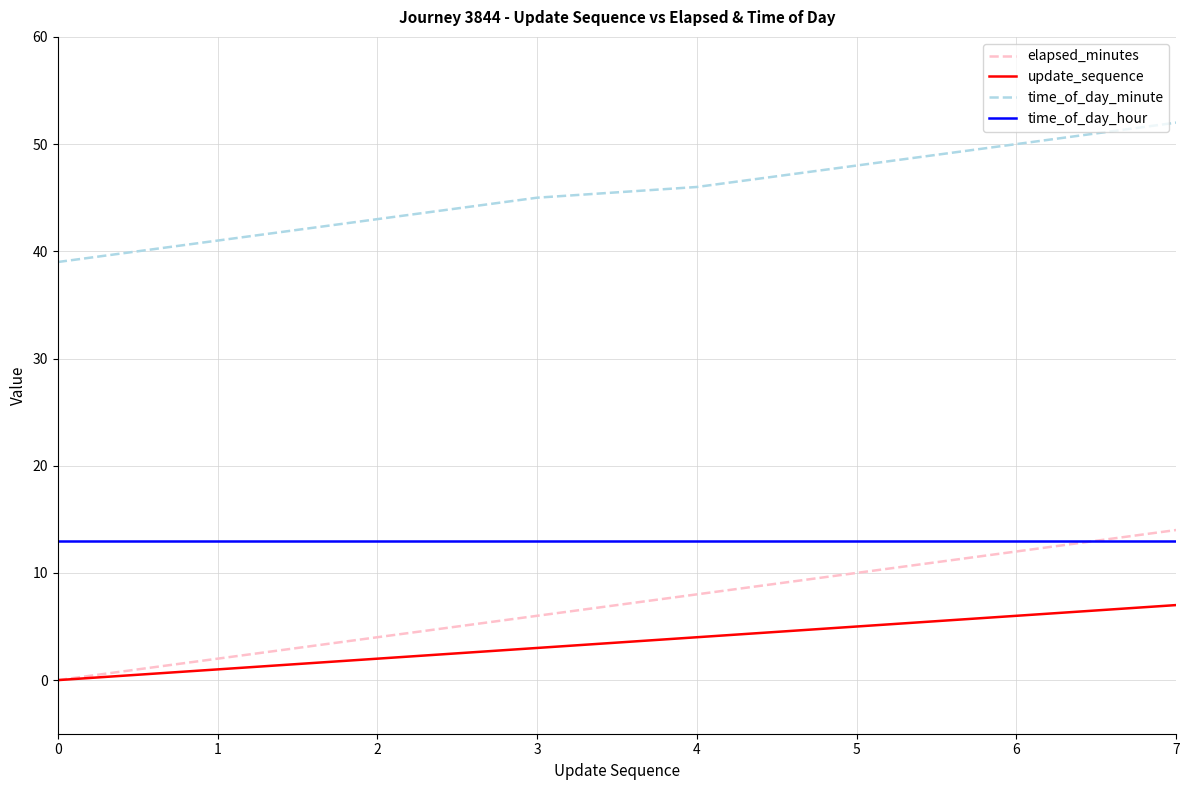

List the series in order of their peak value, highest first.

time_of_day_minute, elapsed_minutes, time_of_day_hour, update_sequence